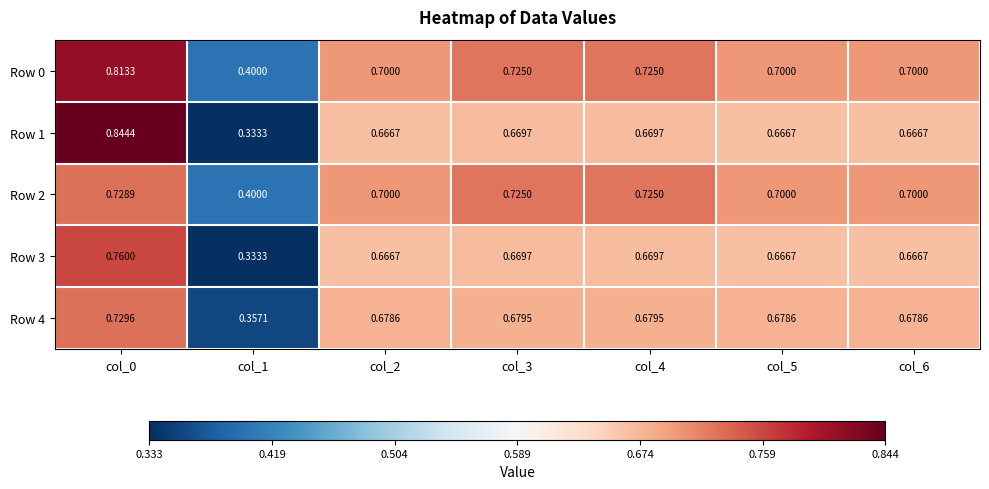

Is the value of Row 0 at col_5 greater than the value of Row 2 at col_3?

No